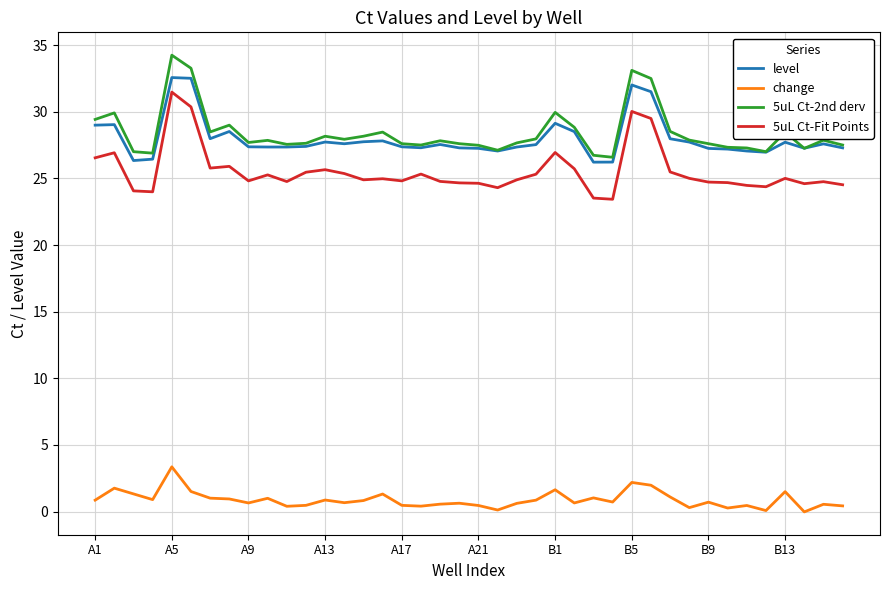

What is the highest value of the 5uL Ct-2nd derv series?

34.2